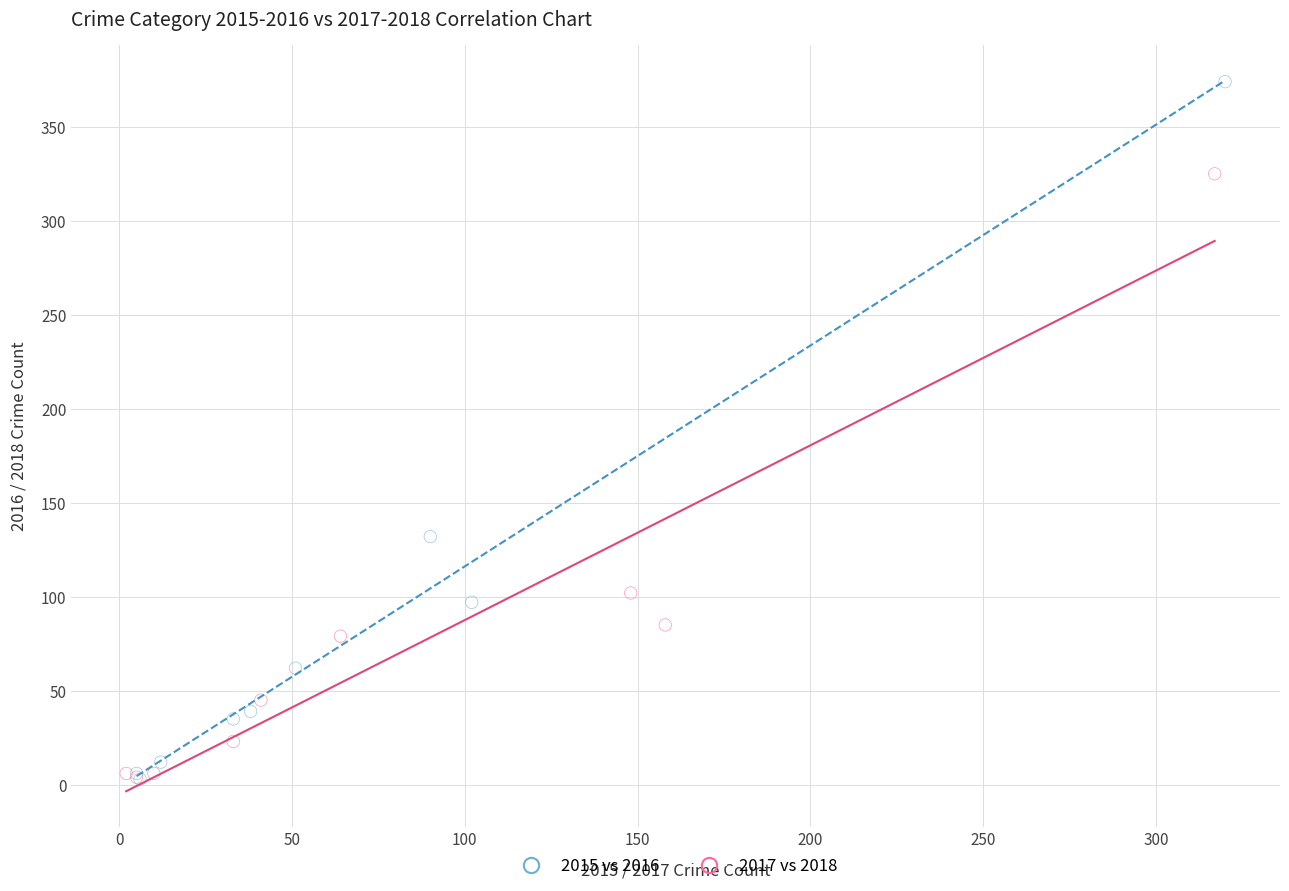

Which series has the widest spread of Y values?

2015 vs 2016